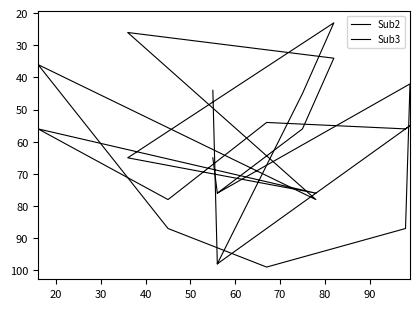

Count the number of data series in this chart.

2